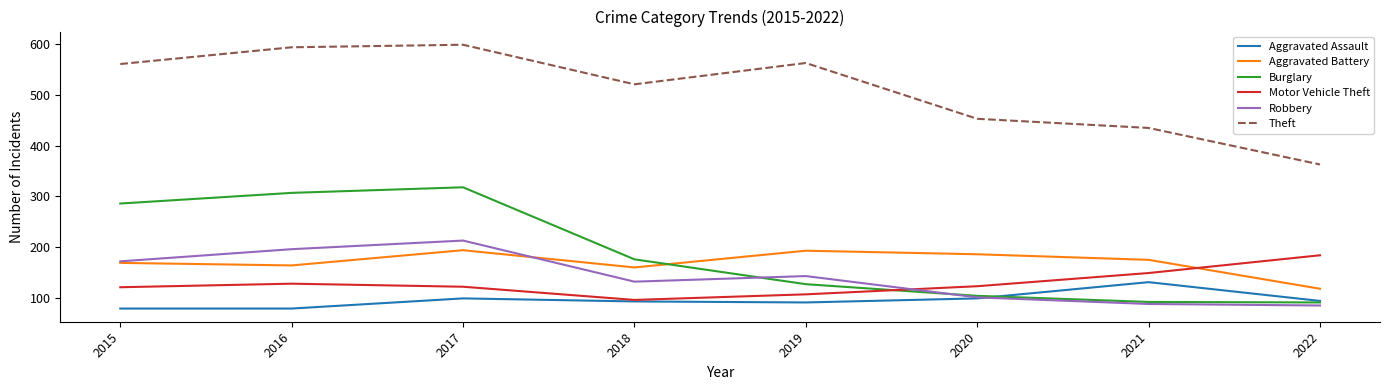

Which series has the largest range (max minus min)?

Theft